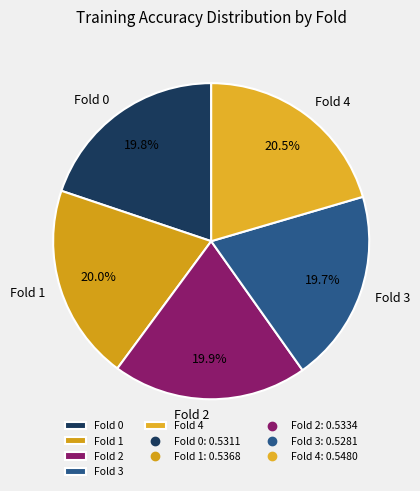

What is the total percentage of Fold 4 and Fold 1?

40.5%